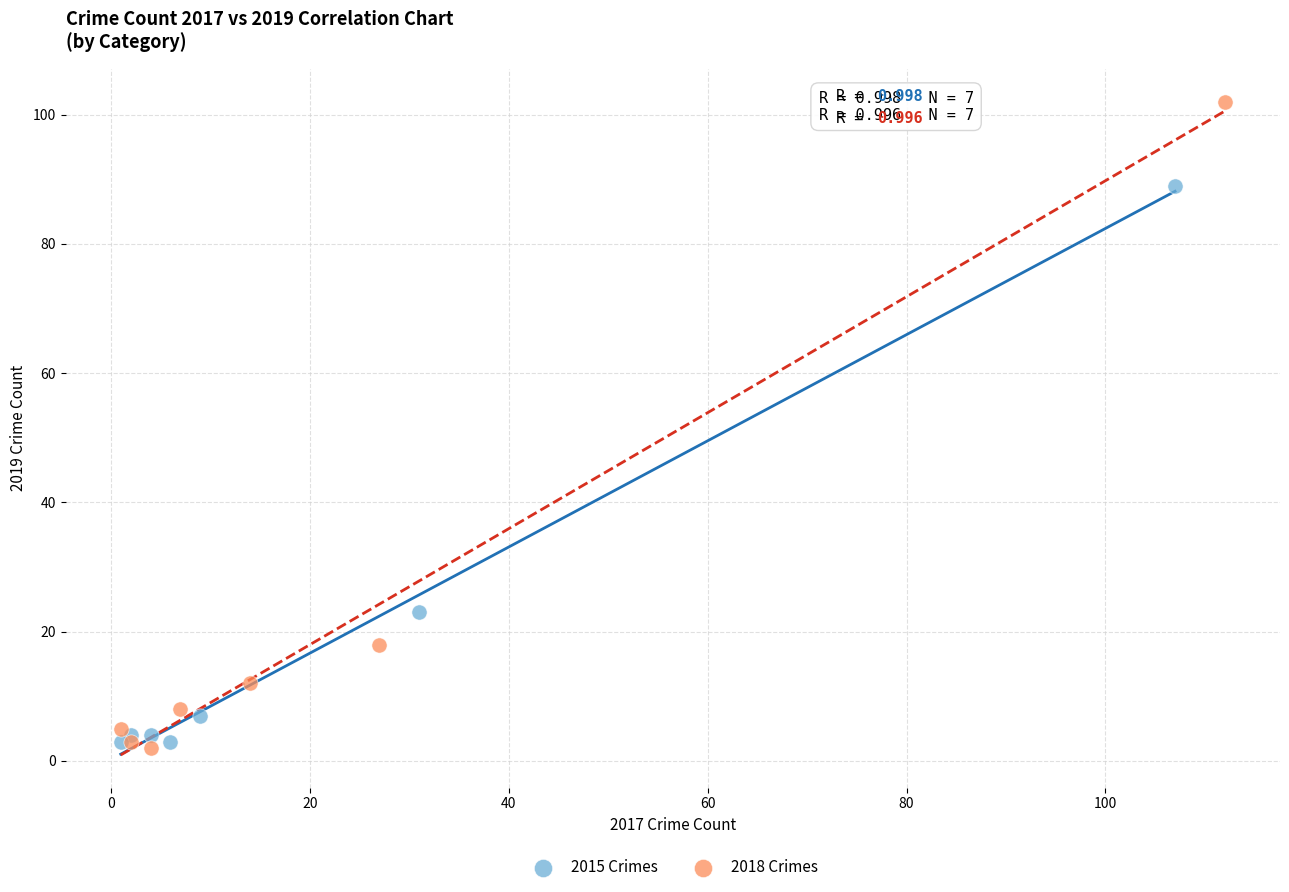

What are all the series names shown in the legend?

2015 Crimes, 2018 Crimes